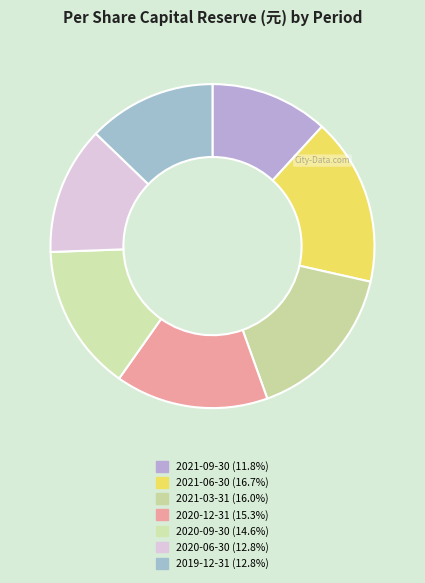

Is 2020-09-30 the majority of the pie?

No